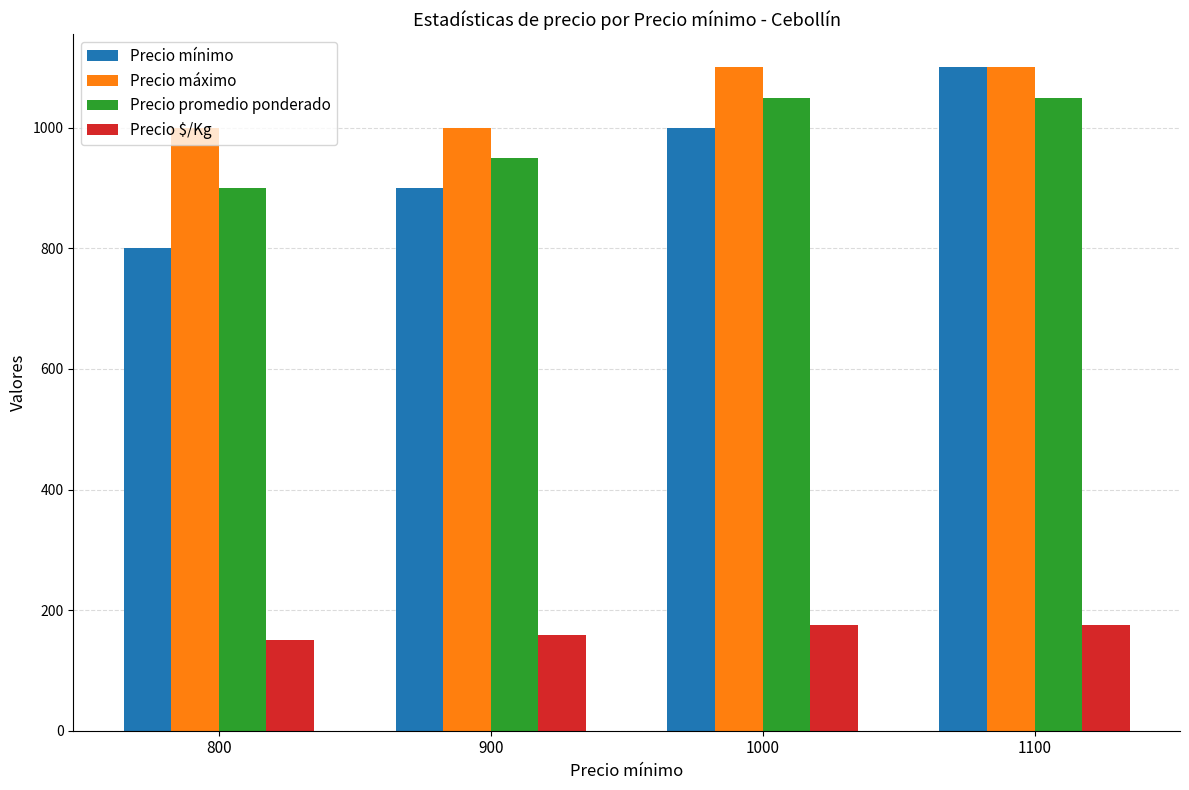

Which series has the largest total across all categories?

Precio máximo